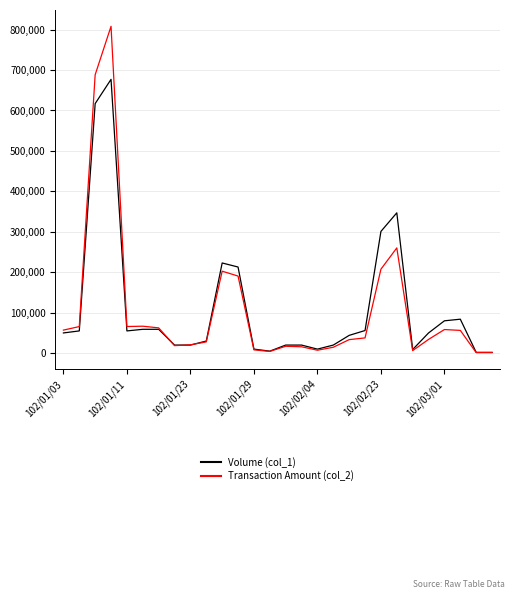

List the series in order of their peak value, highest first.

Transaction Amount (col_2), Volume (col_1)